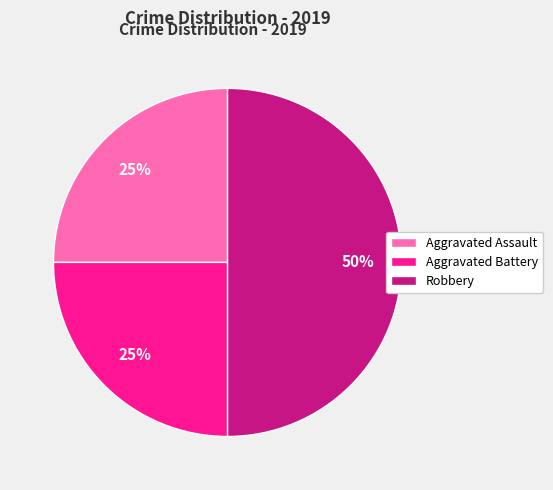

Does Aggravated Battery represent more than half of the total?

No